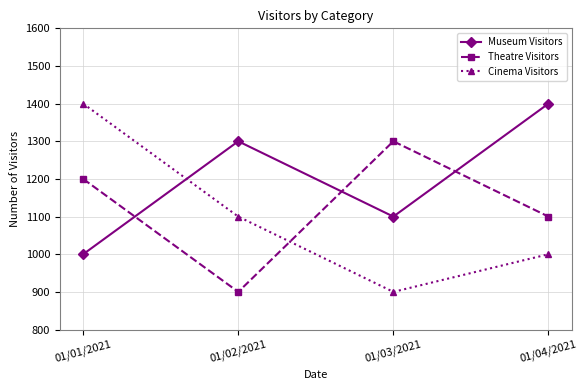

What is the difference between the second highest and minimum values in the Theatre Visitors series?

300